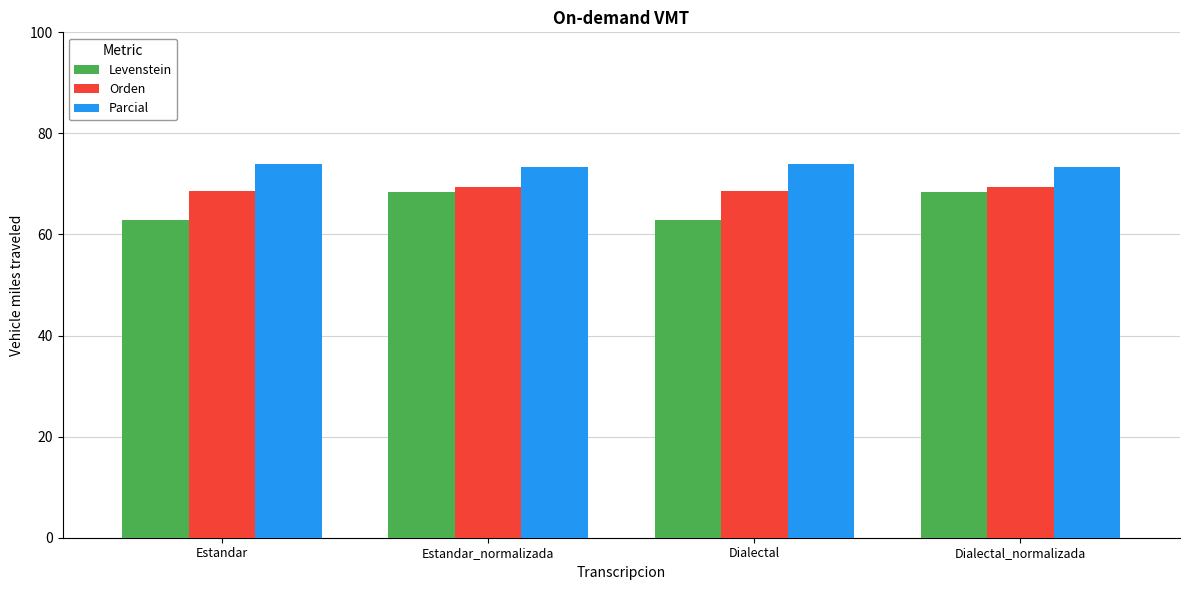

Rank the series at Estandar from highest to lowest value.

Parcial, Orden, Levenstein